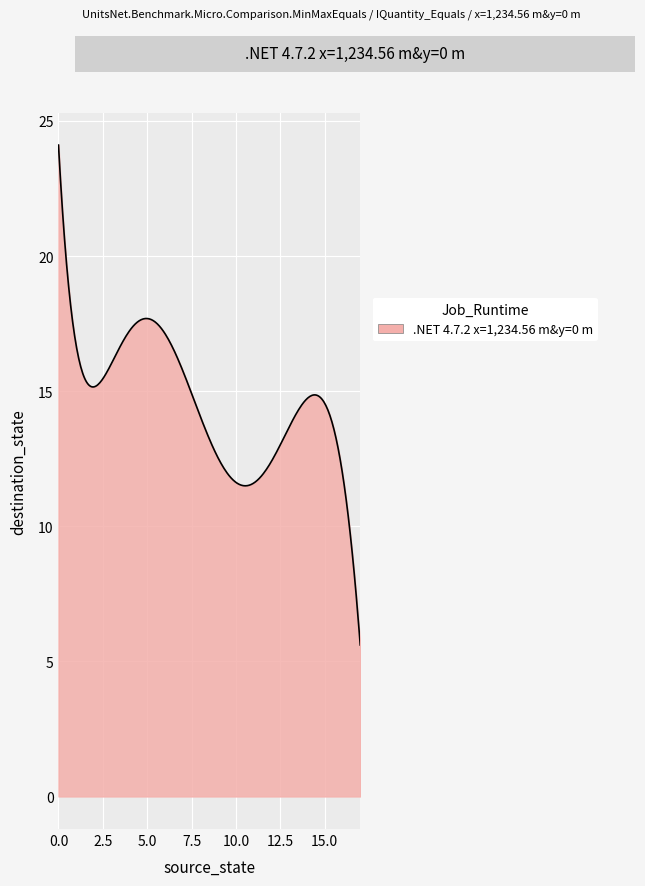

What is the difference between the maximum and minimum values?

18.5